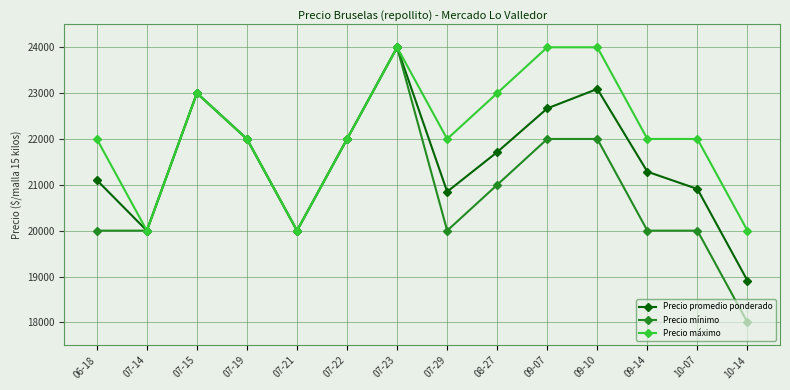

Reading right to left, list all the values displayed in this chart.

Precio promedio ponderado: 10-14=18909	10-07=20909	09-14=21286	09-10=23091	09-07=22667	08-27=21714	07-29=20850	07-23=24000	07-22=22000	07-21=20000	07-19=22000	07-15=23000	07-14=20000	06-18=21103
Precio mínimo: 10-14=18000	10-07=20000	09-14=20000	09-10=22000	09-07=22000	08-27=21000	07-29=20000	07-23=24000	07-22=22000	07-21=20000	07-19=22000	07-15=23000	07-14=20000	06-18=20000
Precio máximo: 10-14=20000	10-07=22000	09-14=22000	09-10=24000	09-07=24000	08-27=23000	07-29=22000	07-23=24000	07-22=22000	07-21=20000	07-19=22000	07-15=23000	07-14=20000	06-18=22000